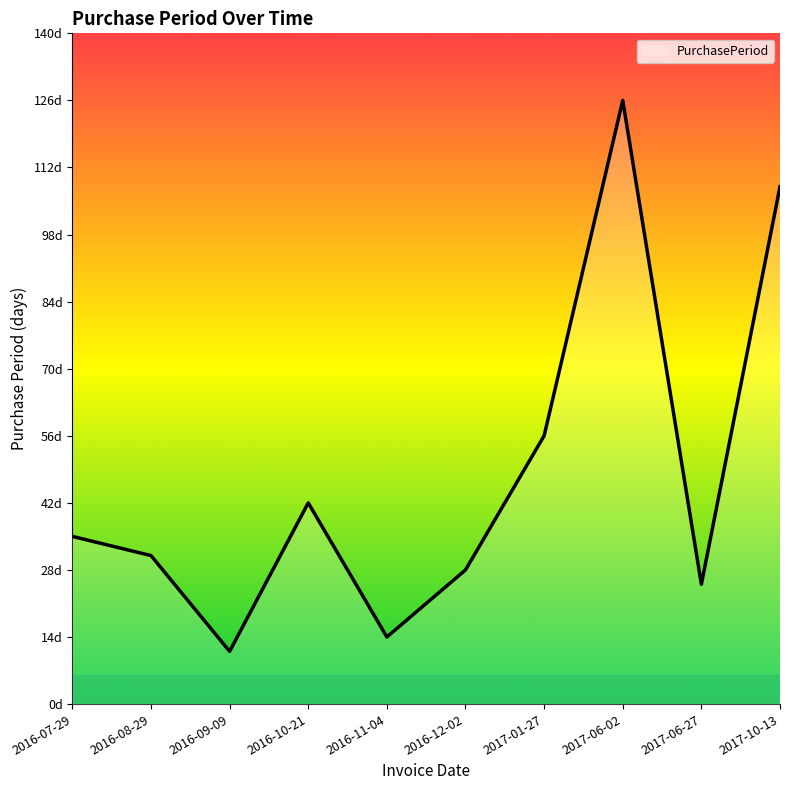

List the labels in order of value, largest first.

2017-06-02, 2017-10-13, 2017-01-27, 2016-10-21, 2016-07-29, 2016-08-29, 2016-12-02, 2017-06-27, 2016-11-04, 2016-09-09